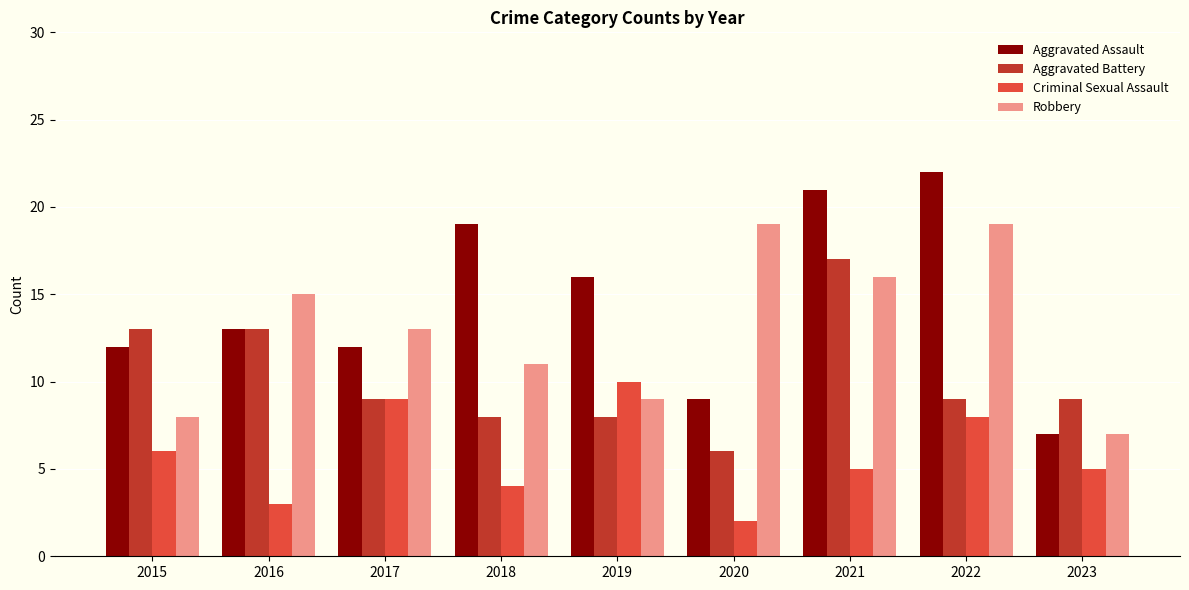

Does the chart contain any negative values?

No